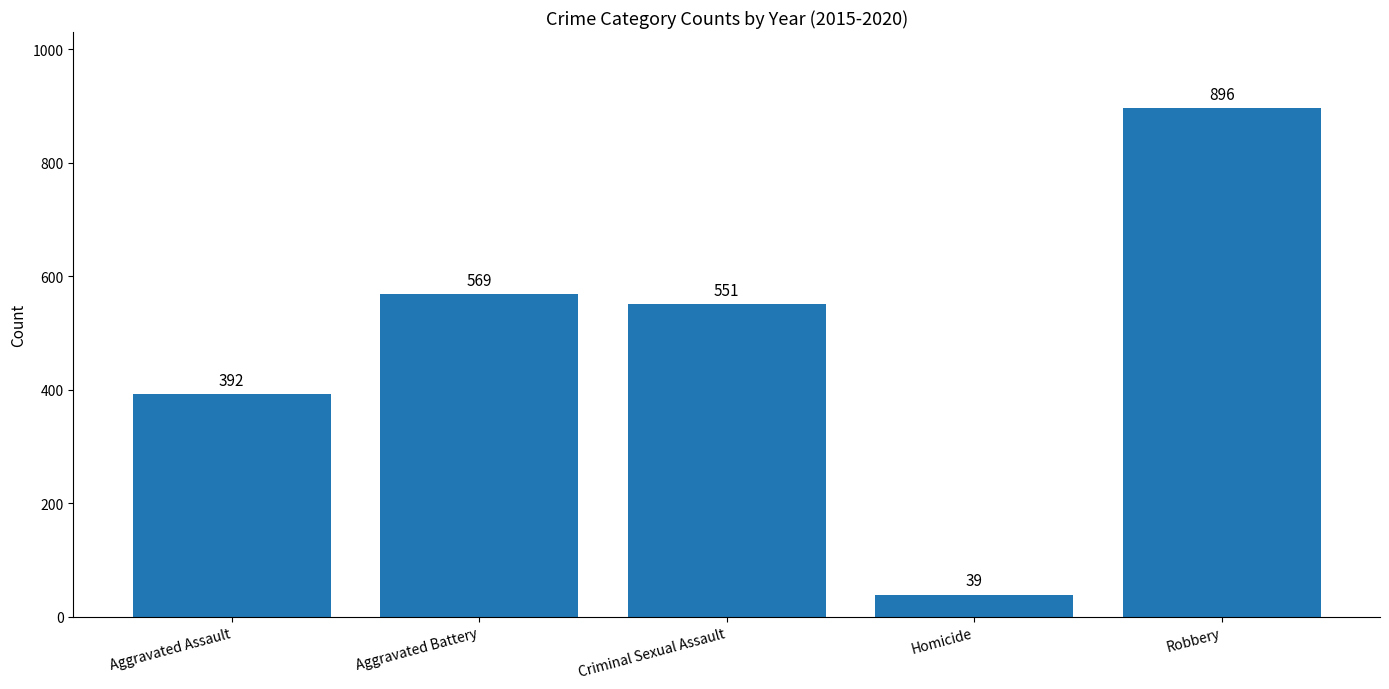

Are the bars grouped side by side (vs. stacked)?

No